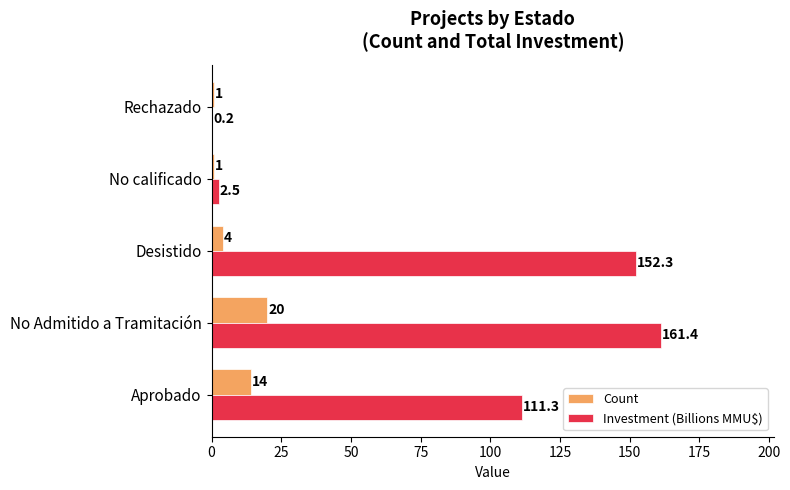

What is the sum of all Count values?

40.0